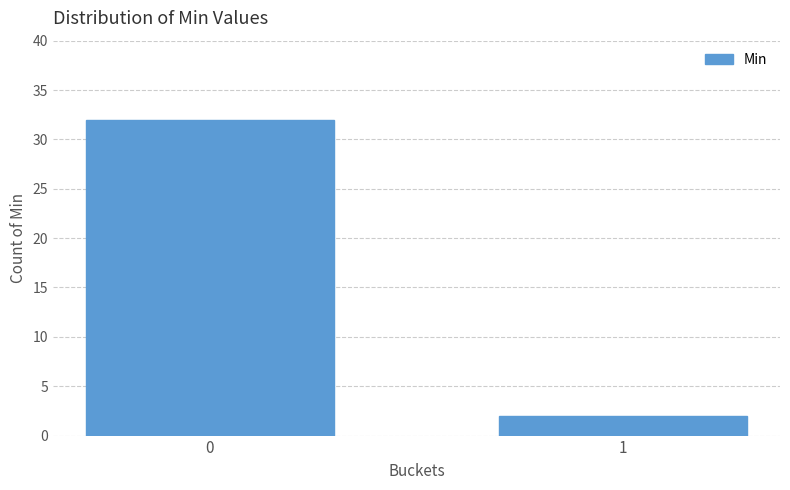

Reading left to right, what are all the values shown in this chart?

0=32	1=2